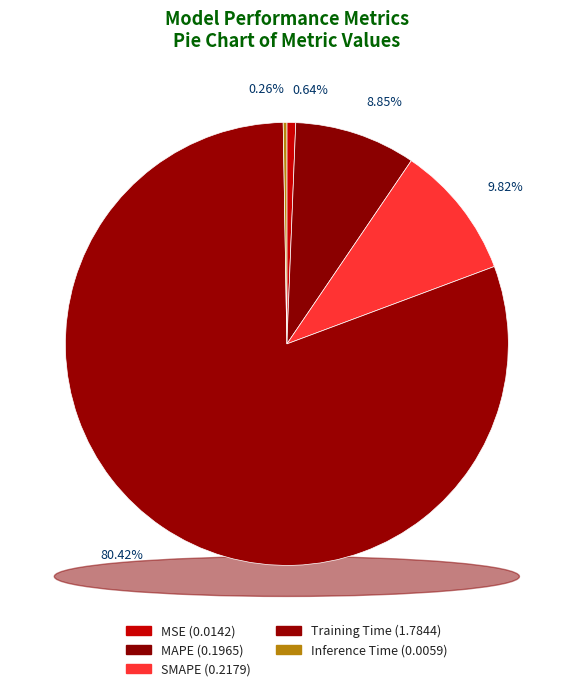

Which slice represents more than half of the pie?

Training Time